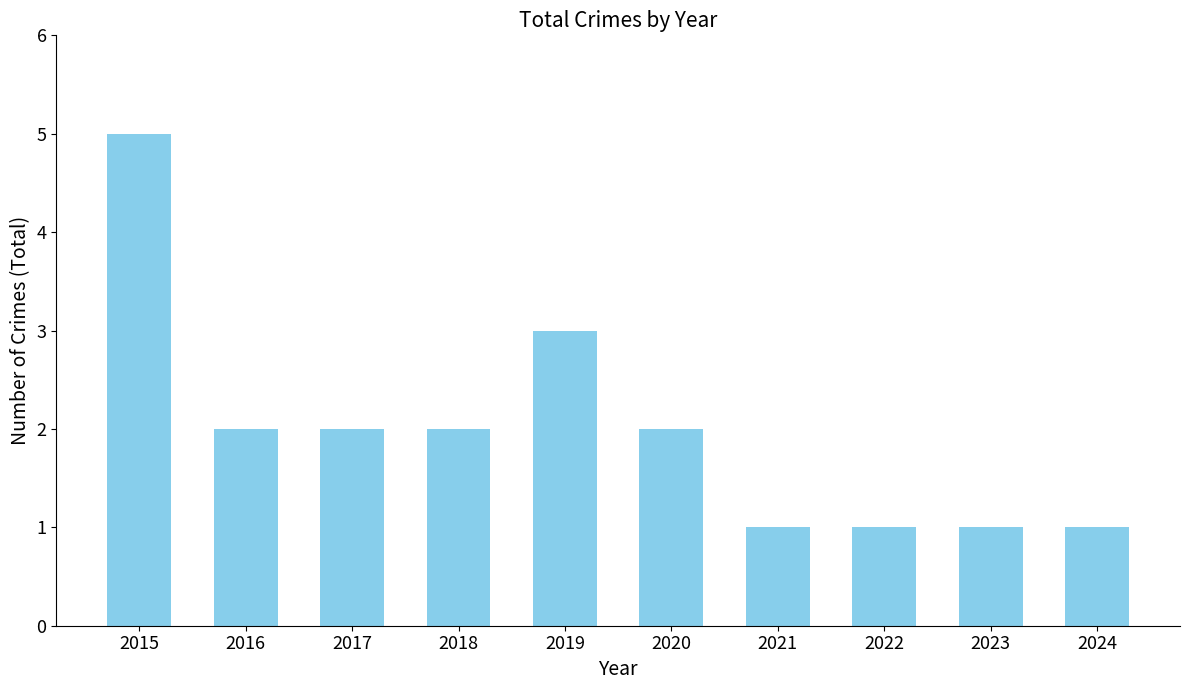

What is the maximum value shown in the chart?

5